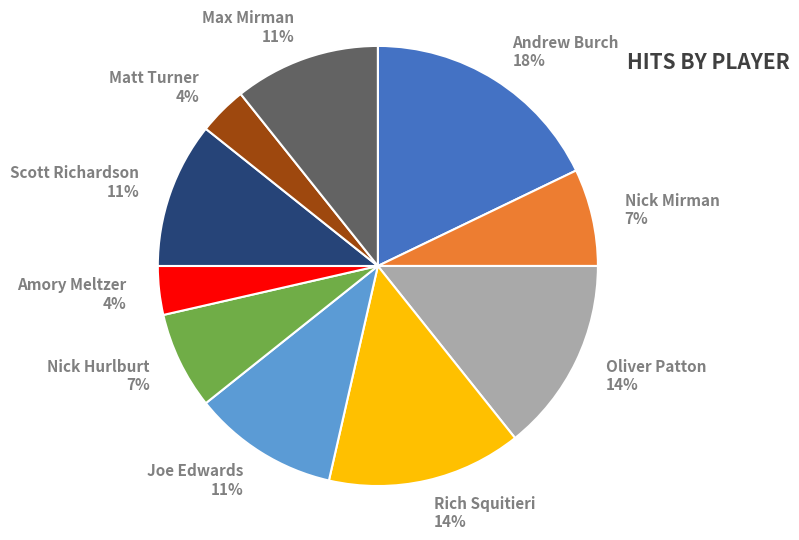

To the nearest percent, what portion does Max Mirman represent?

11%